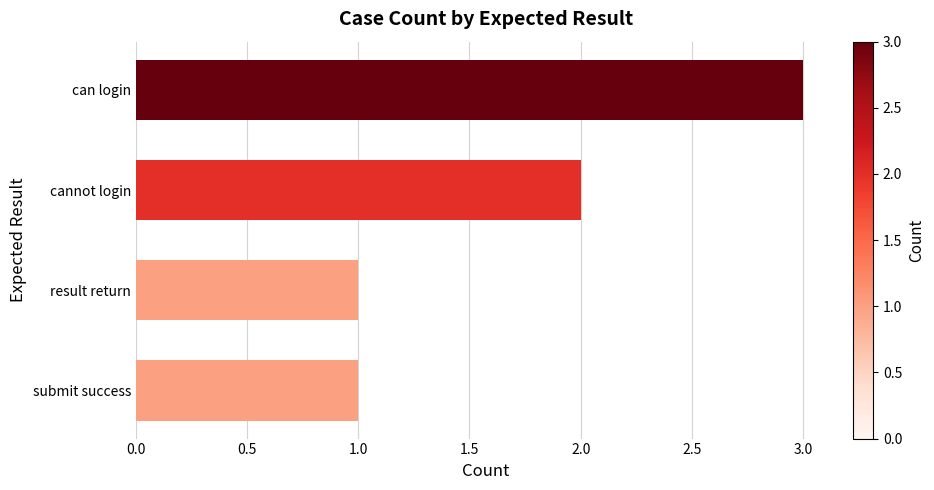

At which category does the chart reach its peak across all series?

can login